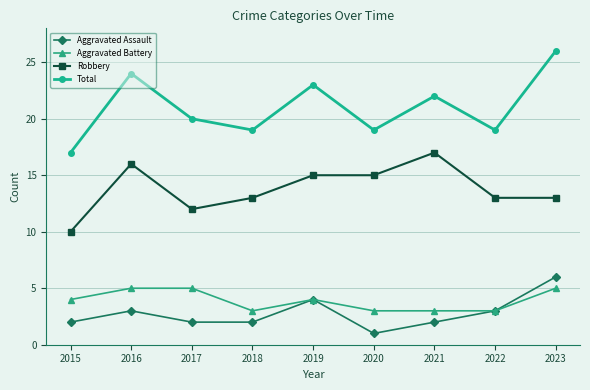

Is the value of Aggravated Assault at 2020 greater than the value of Total at 2015?

No